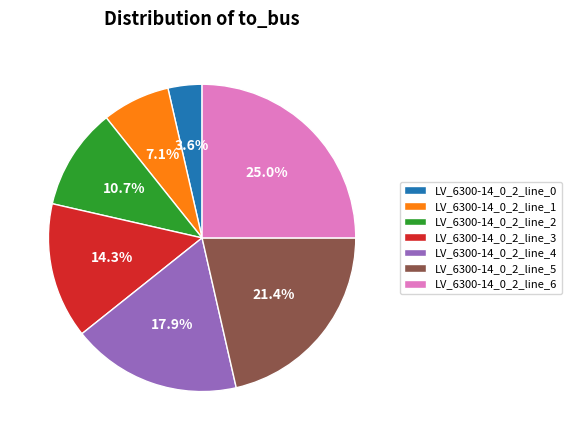

Rank the categories by value from highest to lowest.

LV_6300-14_0_2_line_6, LV_6300-14_0_2_line_5, LV_6300-14_0_2_line_4, LV_6300-14_0_2_line_3, LV_6300-14_0_2_line_2, LV_6300-14_0_2_line_1, LV_6300-14_0_2_line_0